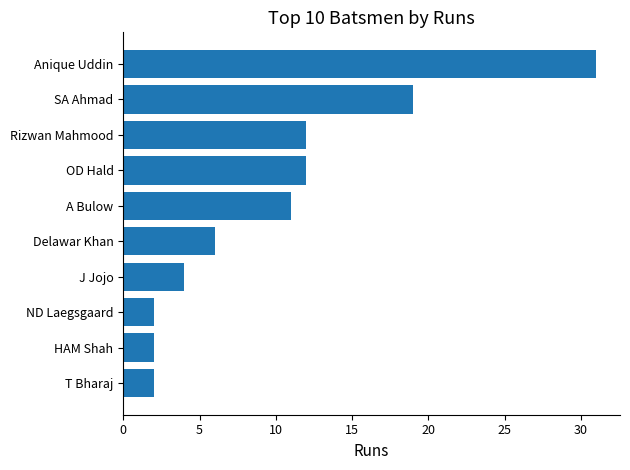

Which category has the highest value across all series?

Anique Uddin